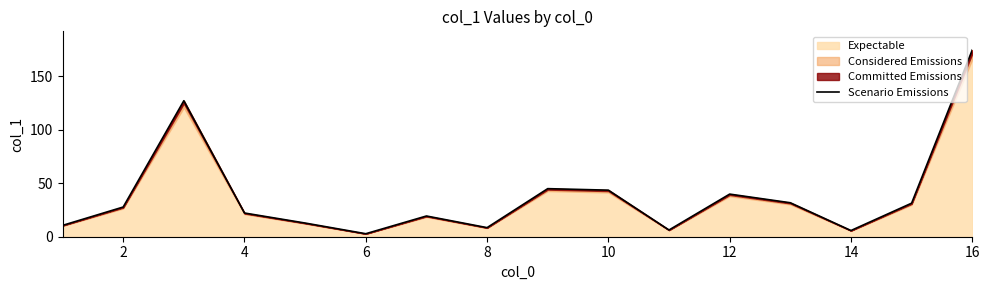

Is it true that Expectable equals 43.6 at 10?

True